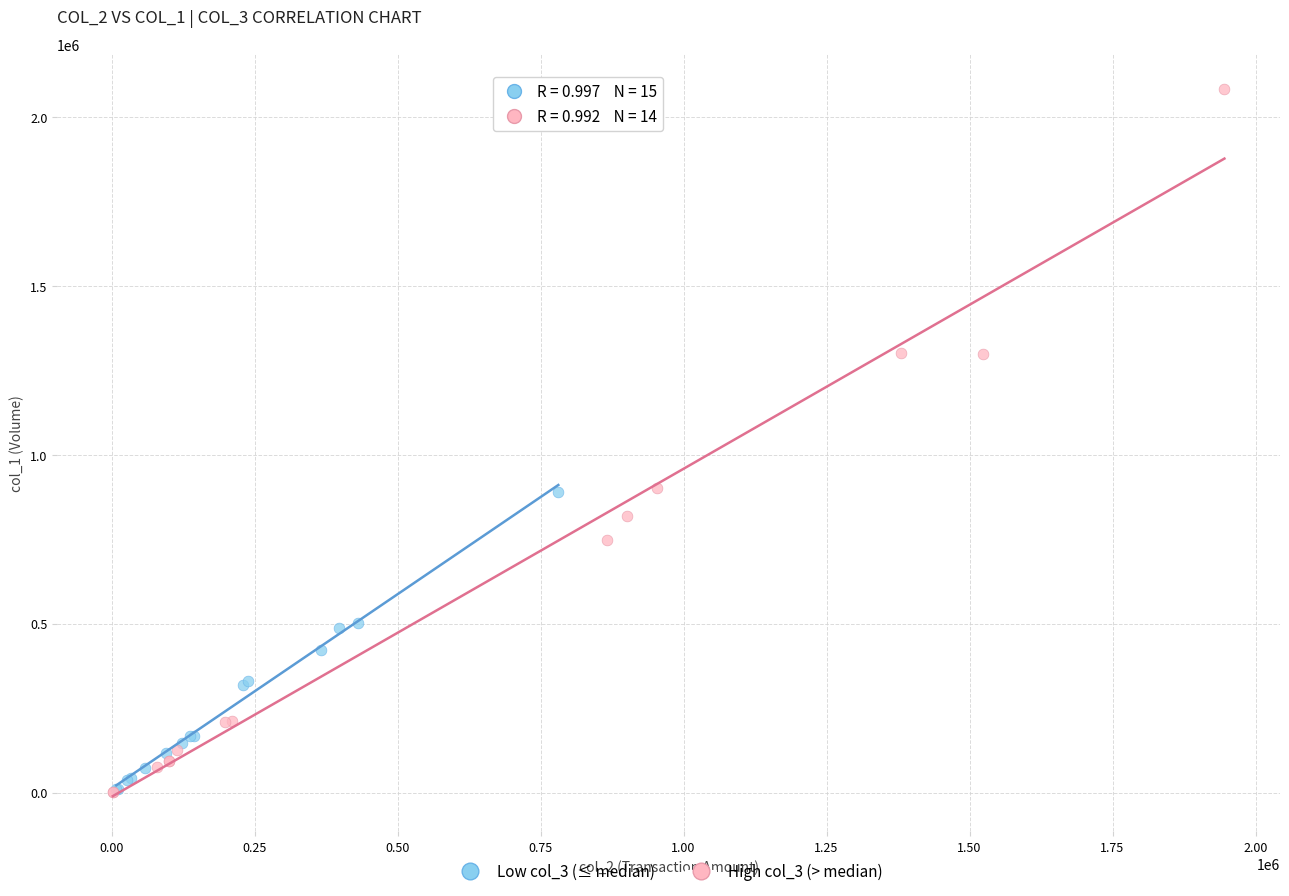

Which series reaches the maximum Y coordinate?

High col_3 (> median)